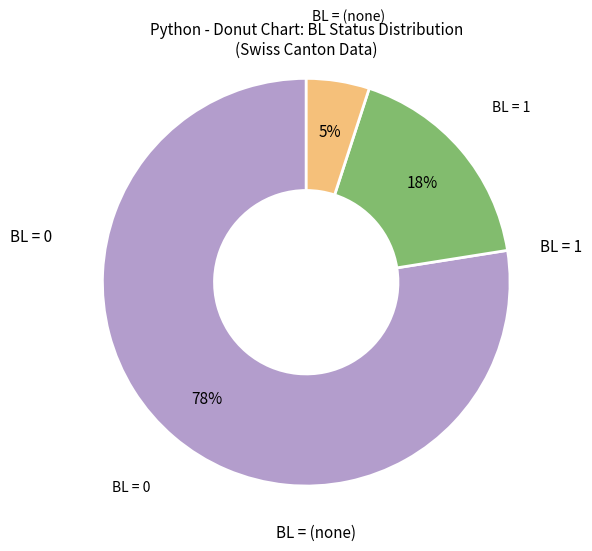

Is there any slice that represents more than half of the pie?

Yes